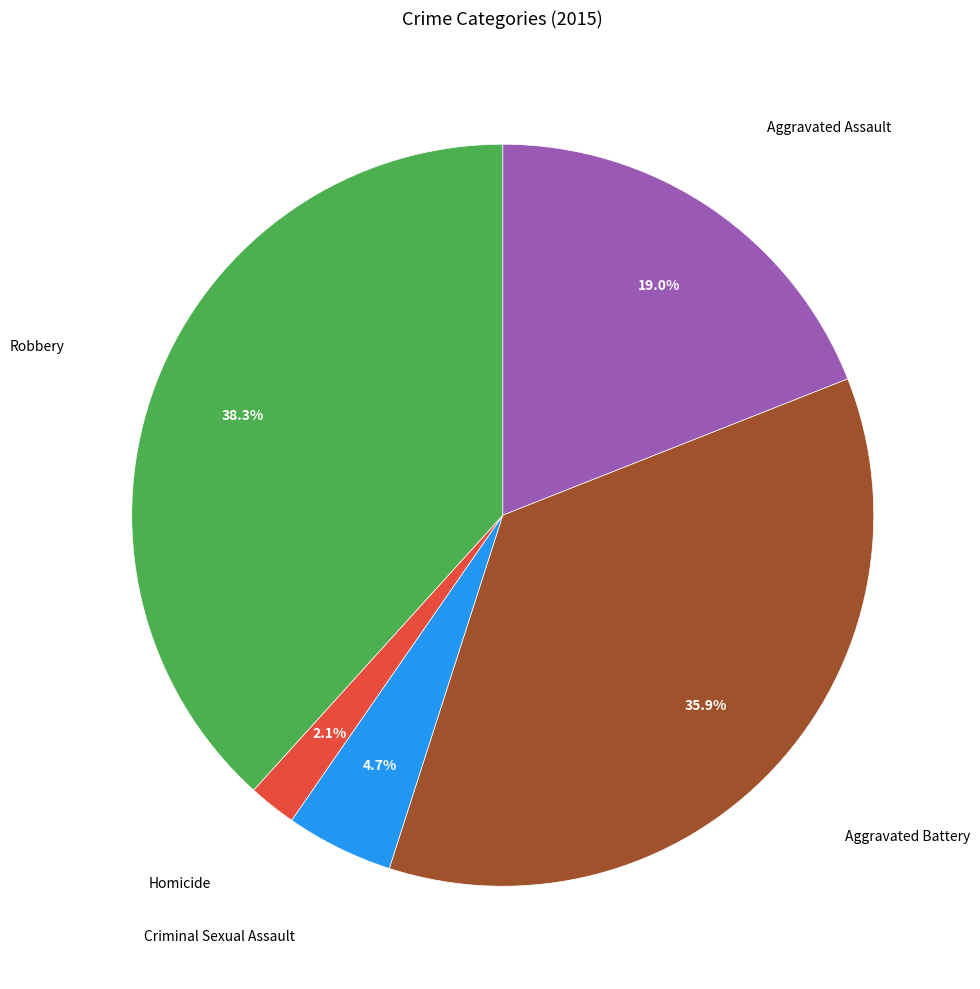

Does any single category account for the majority?

No